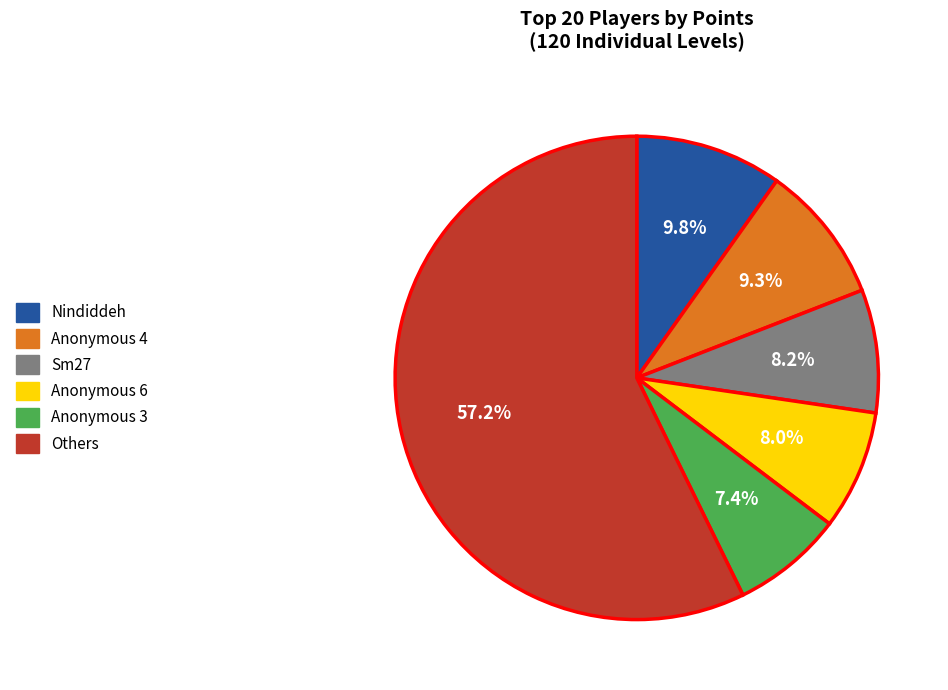

How many slices are in this pie chart?

6